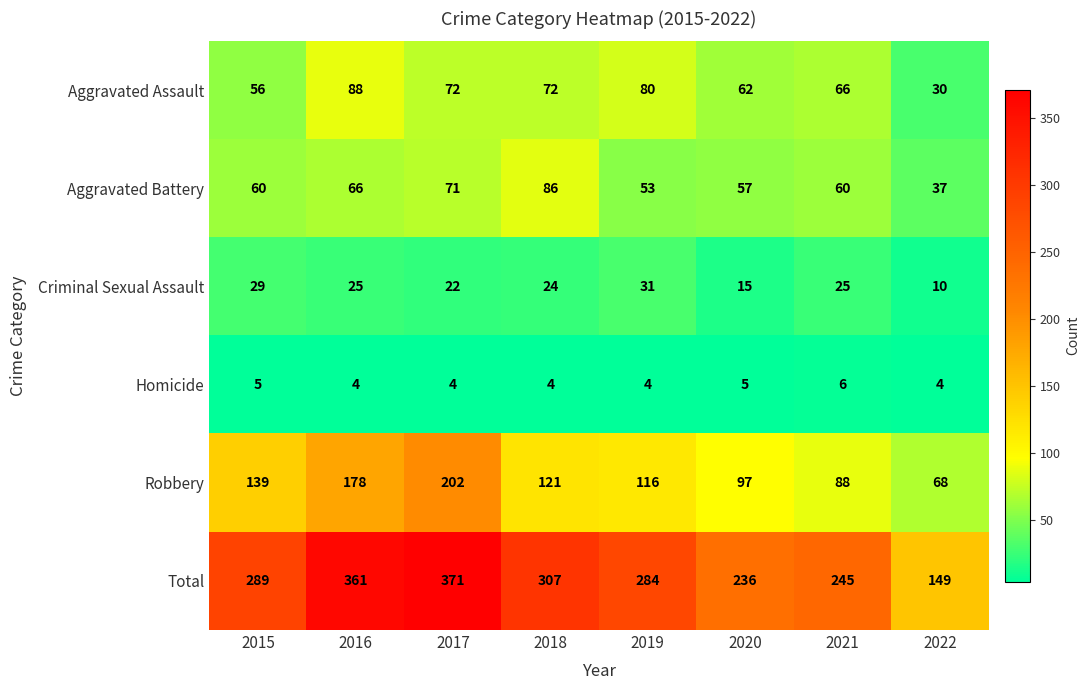

Between 2020 and 2021, which series saw the biggest shift?

Criminal Sexual Assault